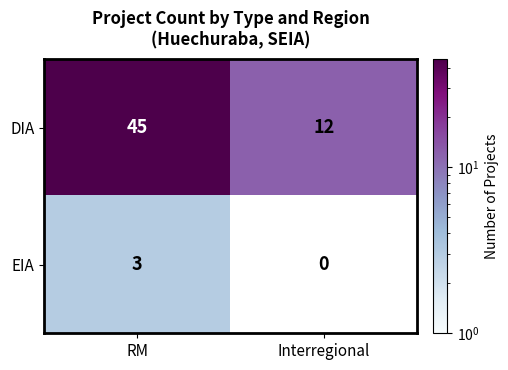

Reading right to left, extract all data points from this chart.

DIA: Interregional=12	RM=45
EIA: Interregional=0	RM=3